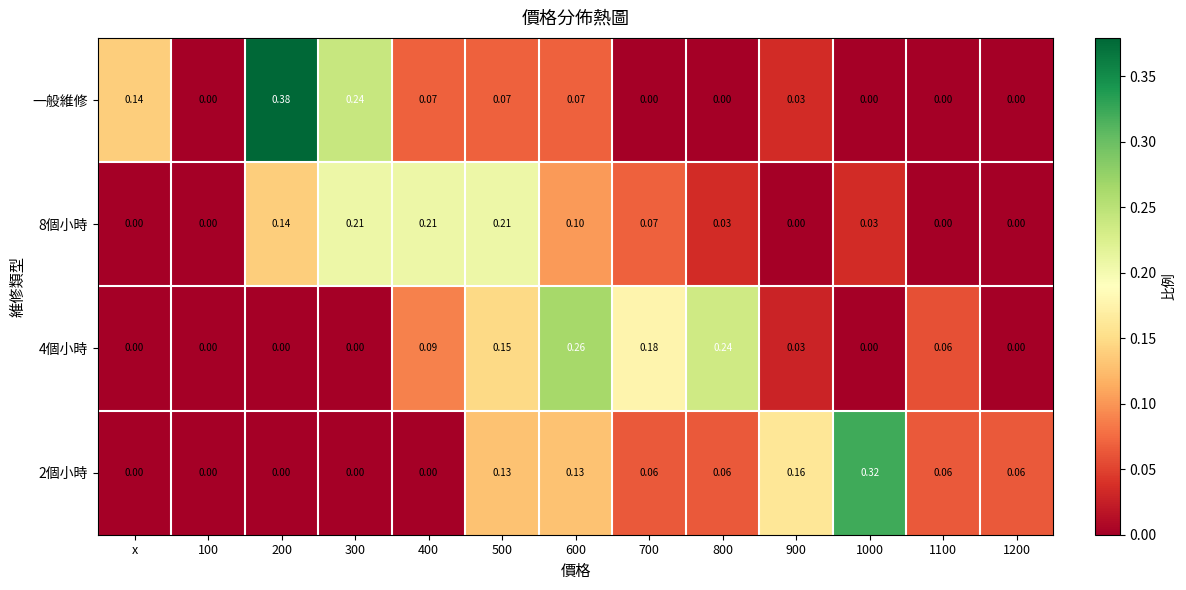

Is the value of 2個小時 at 1100 greater than the value of 一般維修 at 400?

No